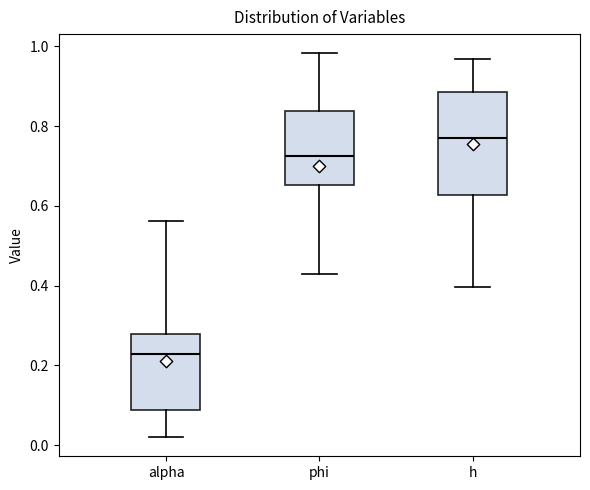

Comparing the boxes themselves (not the whiskers), which one is the tallest?

h